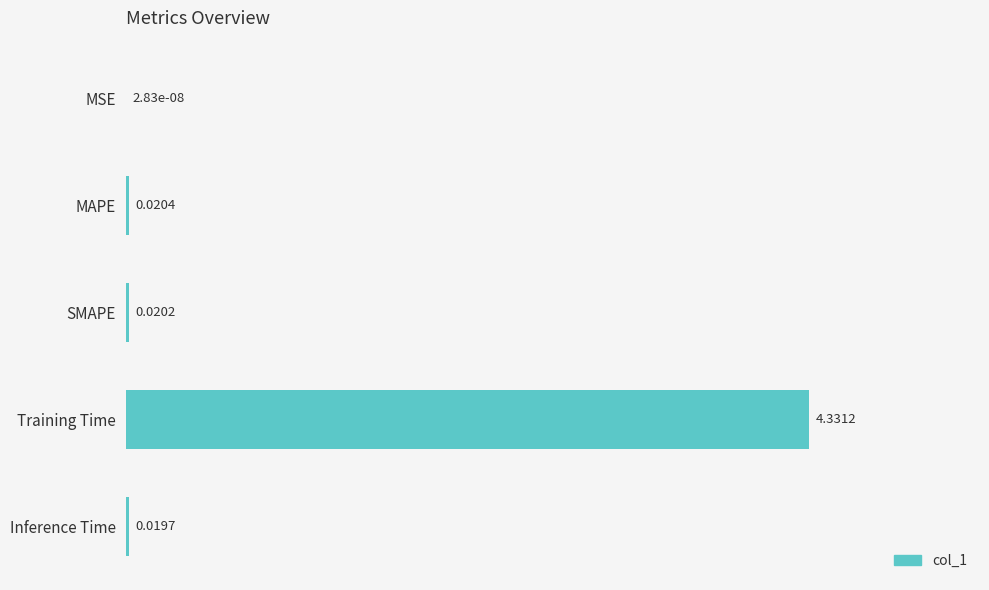

What is the sum of all values?

4.4